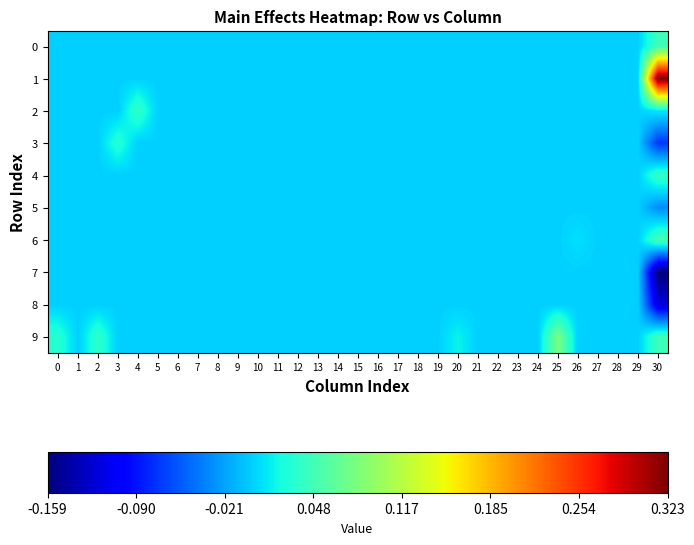

What is the maximum value shown in the chart?

0.3